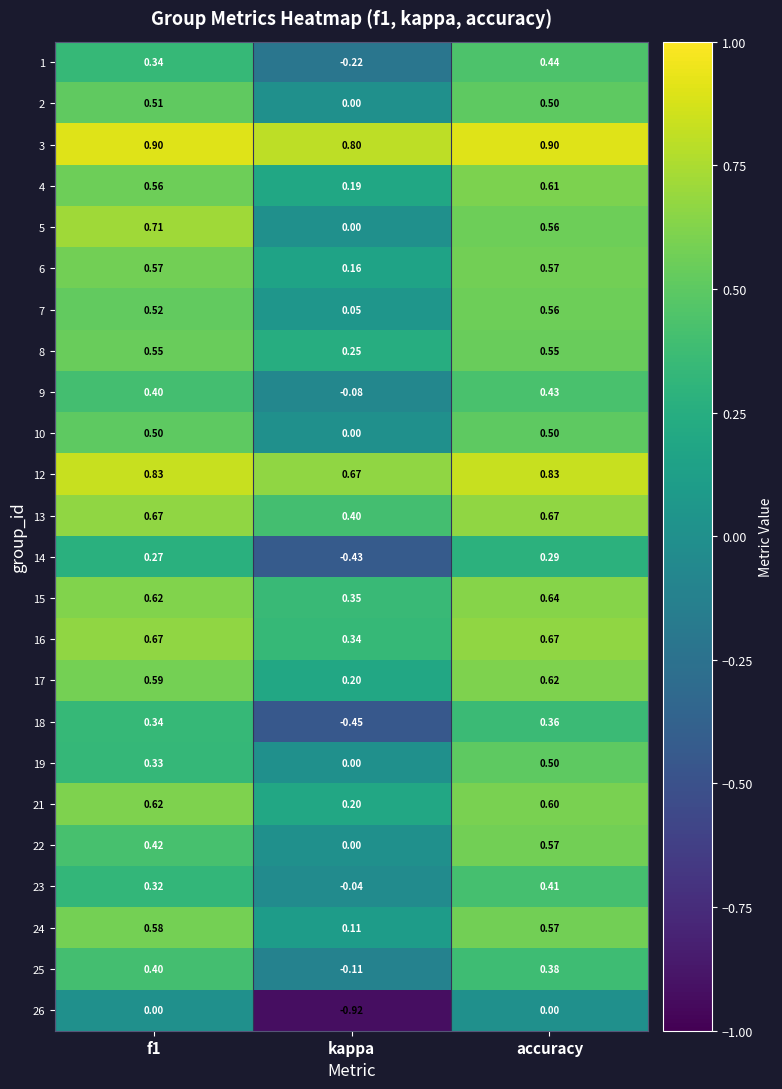

At which category is the sum across all series the highest?

accuracy